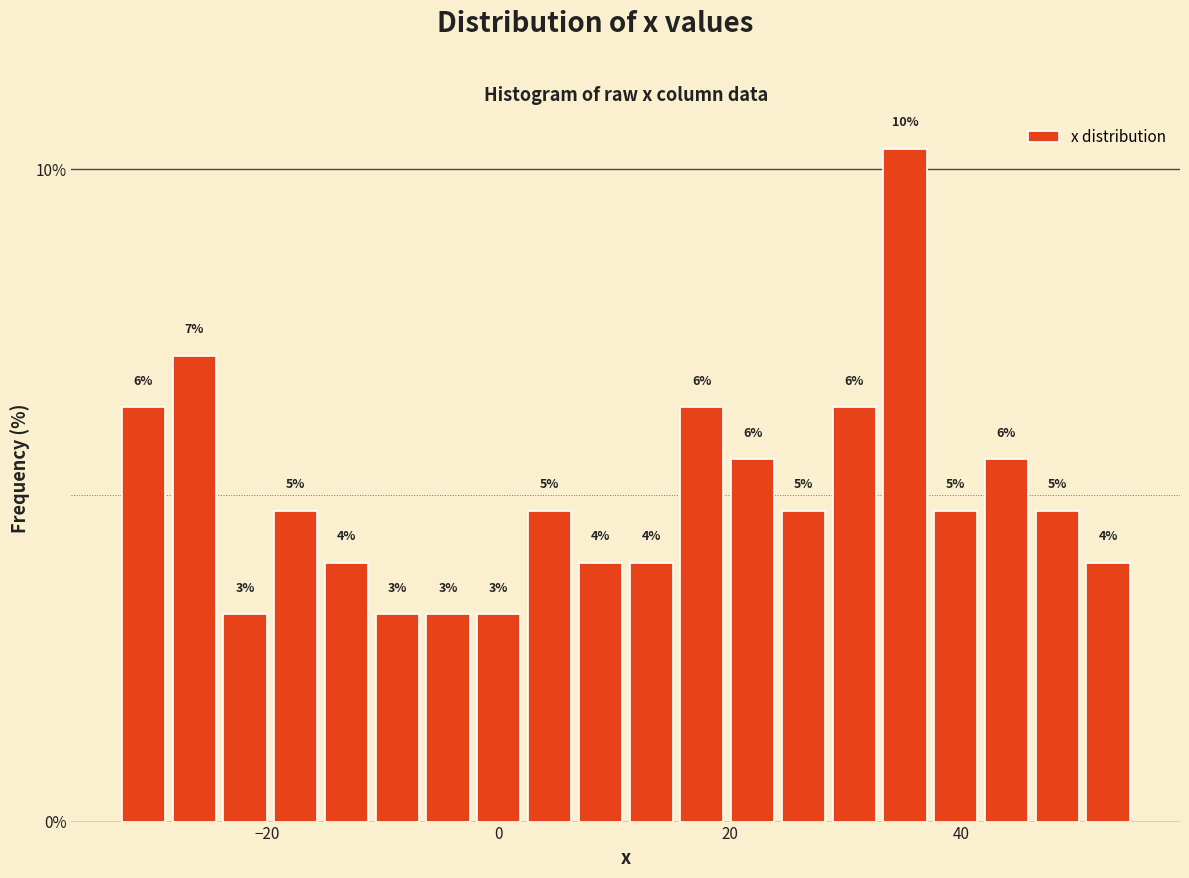

Around what value on the x-axis is the tallest bar? Give the approximate position of its centre, as read against the axis.

36